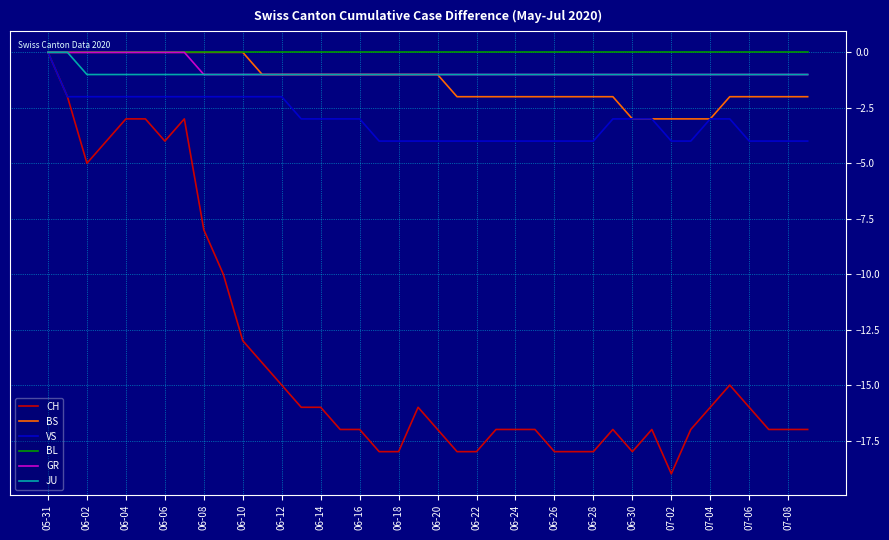

True or false: CH has more than 2 points higher than both neighbors.

True